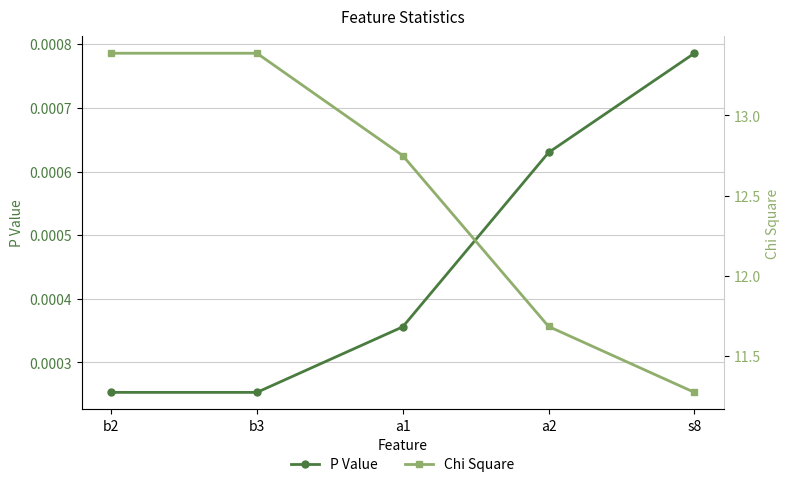

At a1, list the series in order from largest to smallest.

Chi Square, P Value